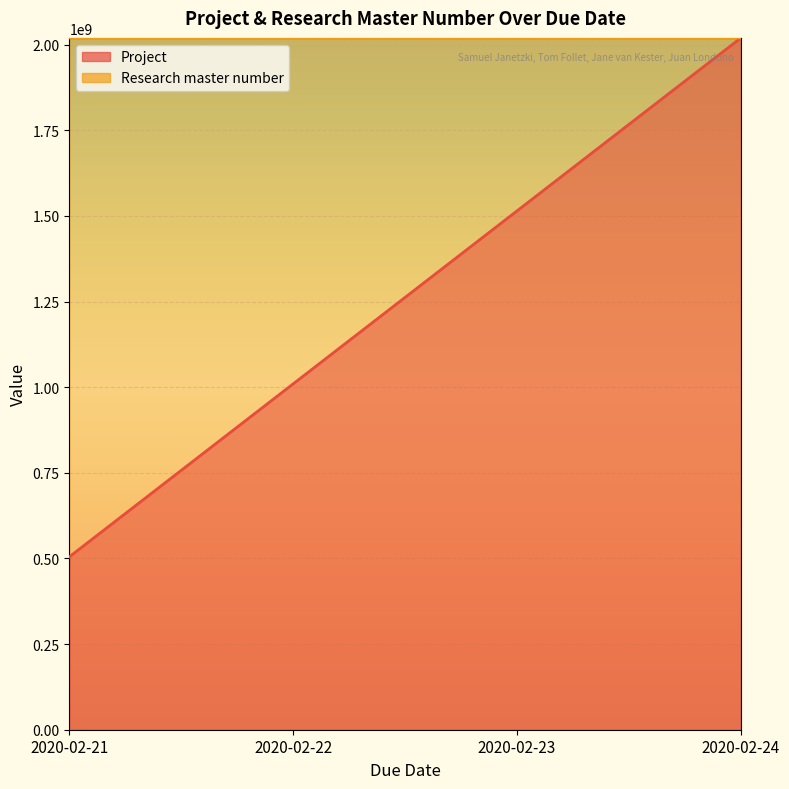

True or false: Research master number and Project intersect in this chart.

False